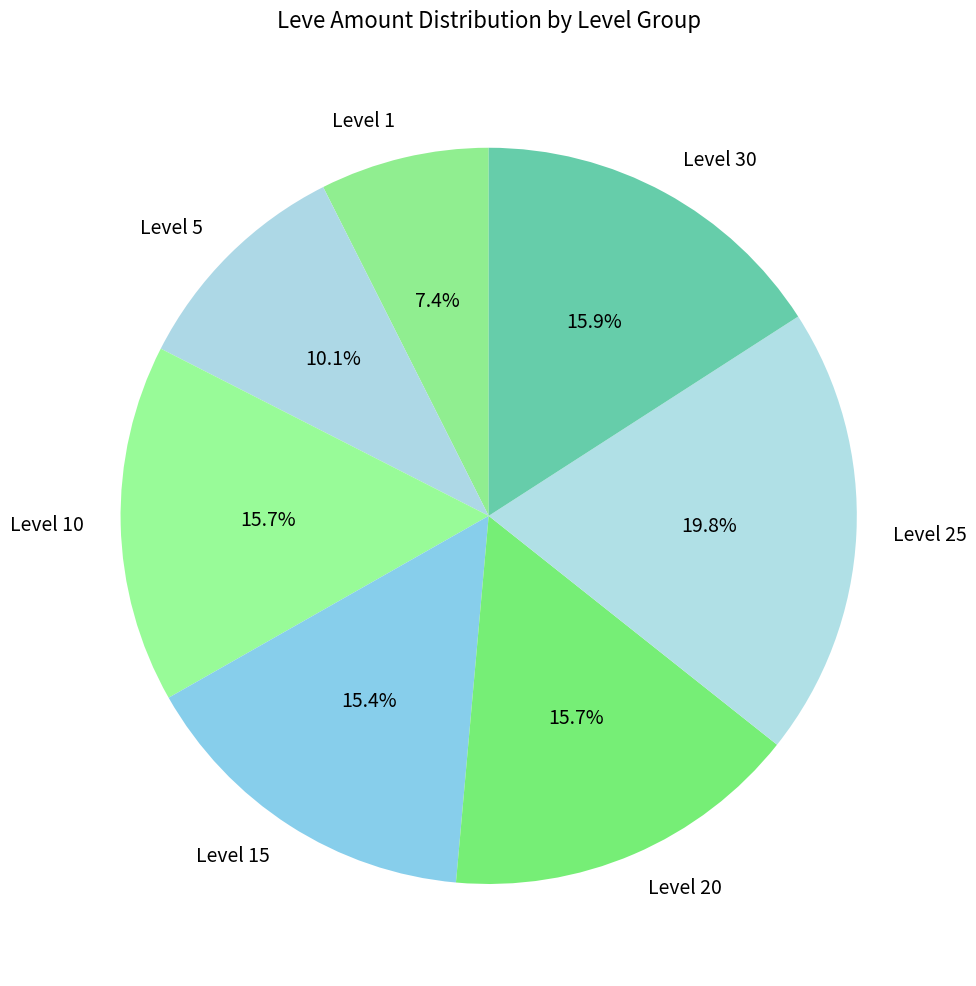

Approximately how many times larger is the value at Level 1 compared to Level 30?

0.5